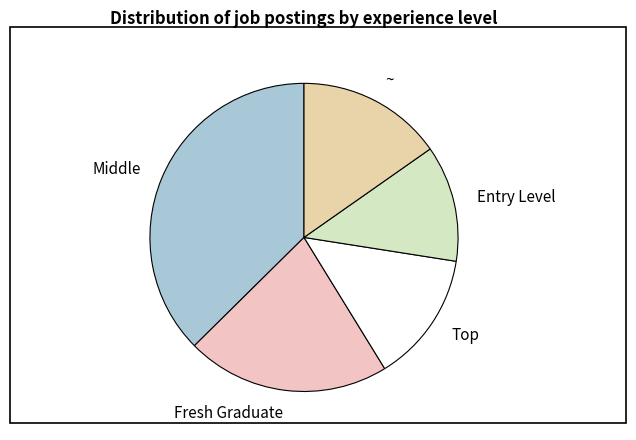

Does ~ represent more than half of the total?

No